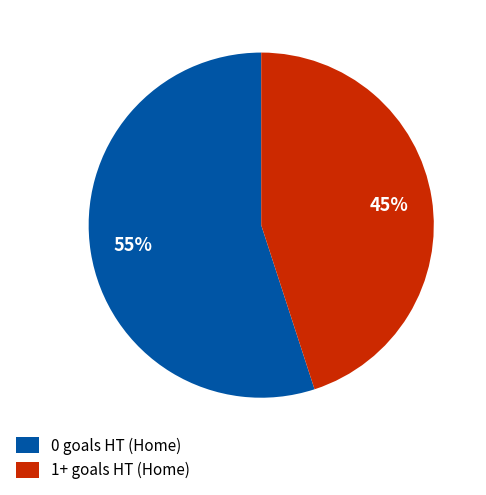

Do 1+ goals and 0 goals together represent more than half of the pie?

Yes